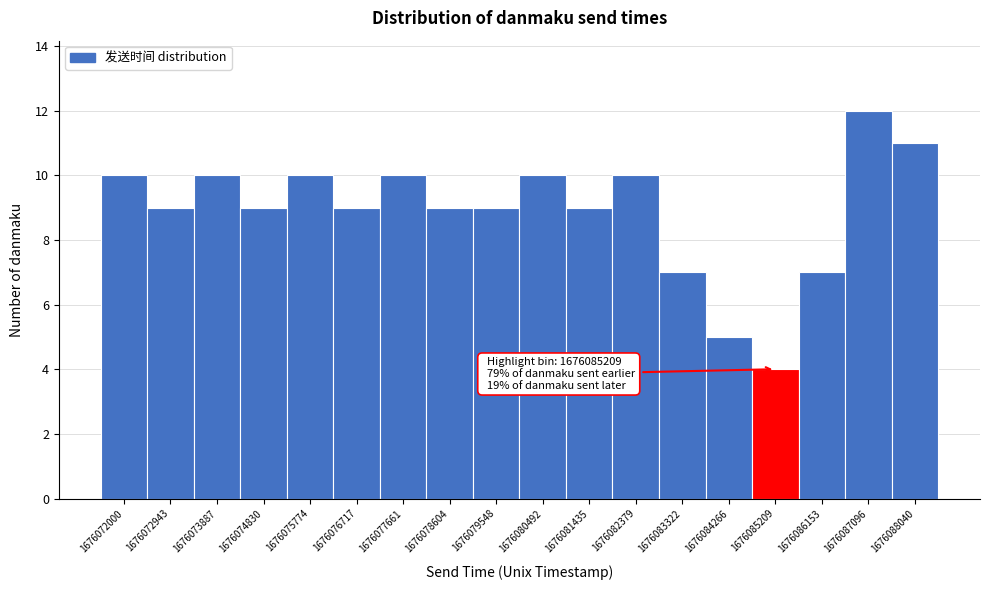

Reading left to right, transcribe all the data shown in this chart.

10	9	10	9	10	9	10	9	9	10	9	10	7	5	4	7	12	11